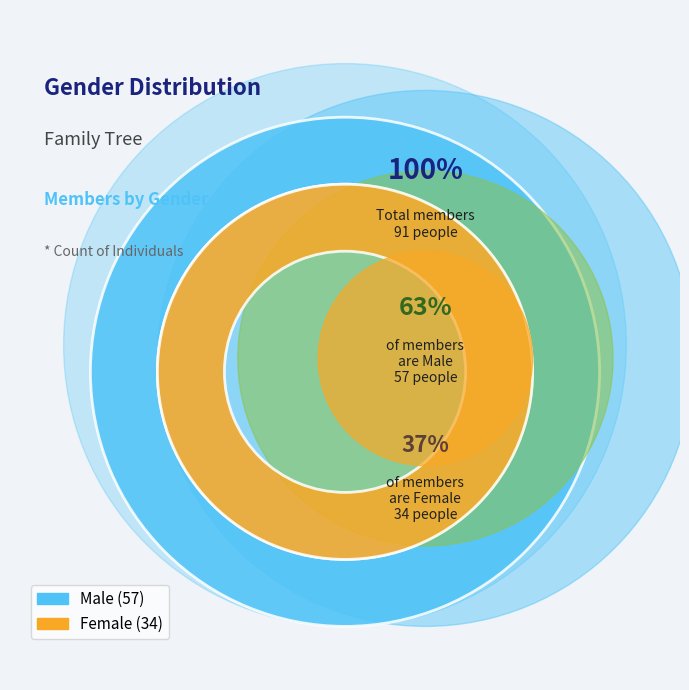

Which category has the smallest portion of the pie?

Female